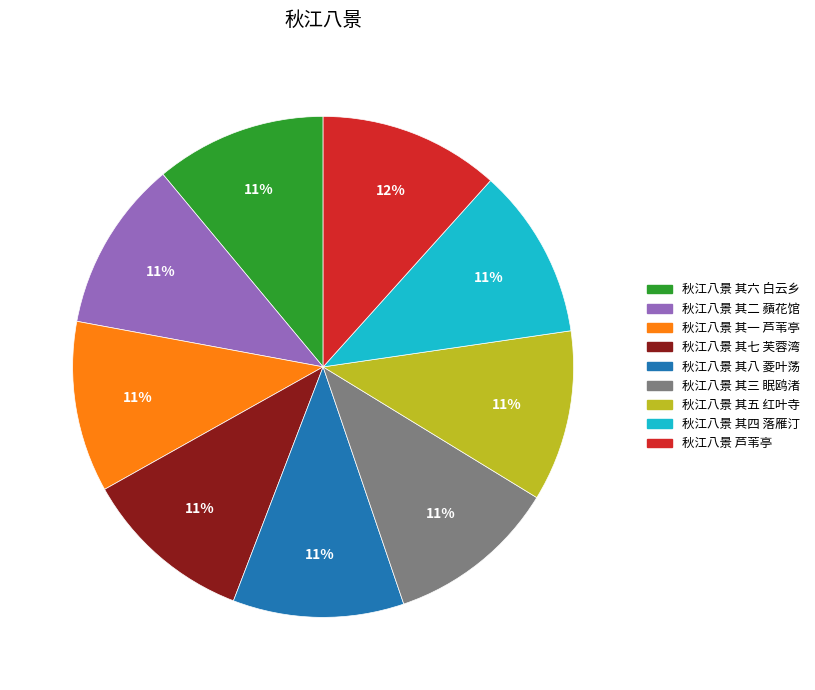

What is the largest slice in the pie chart?

秋江八景 芦苇亭